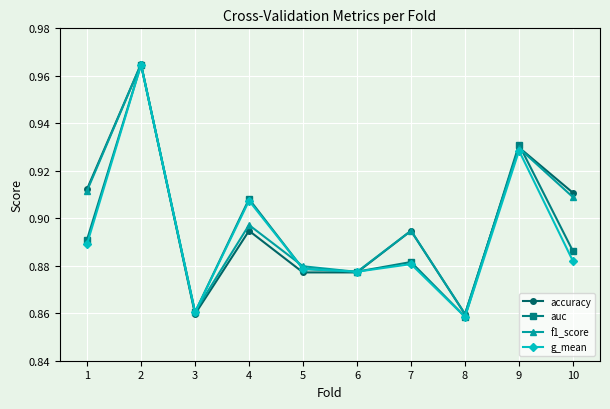

How many lines are shown in the chart?

4